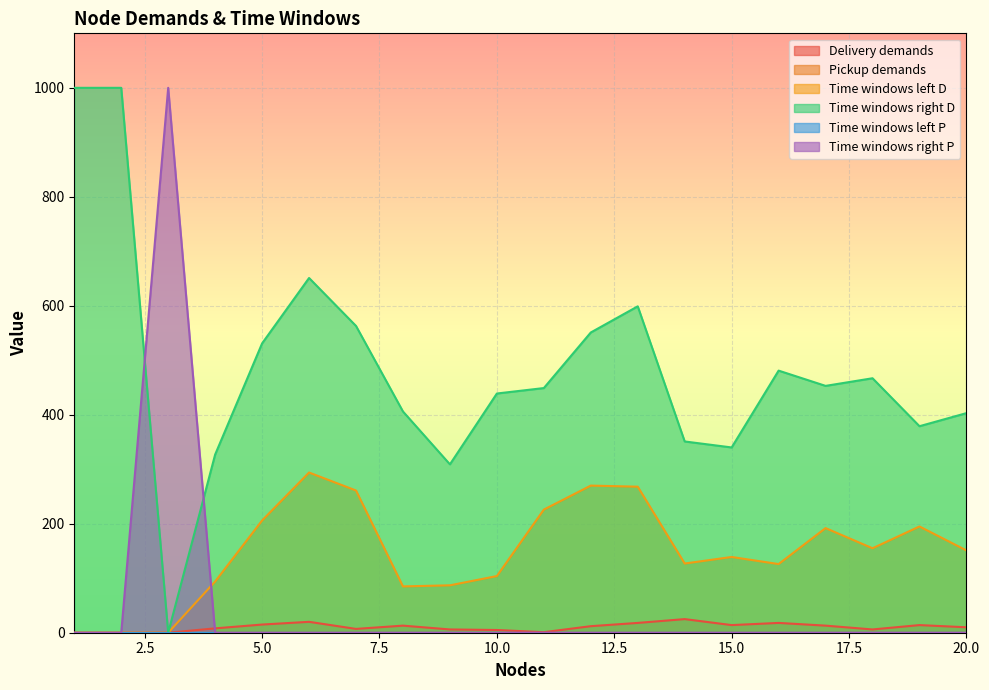

At which category does Time windows left D reach its first local peak?

6